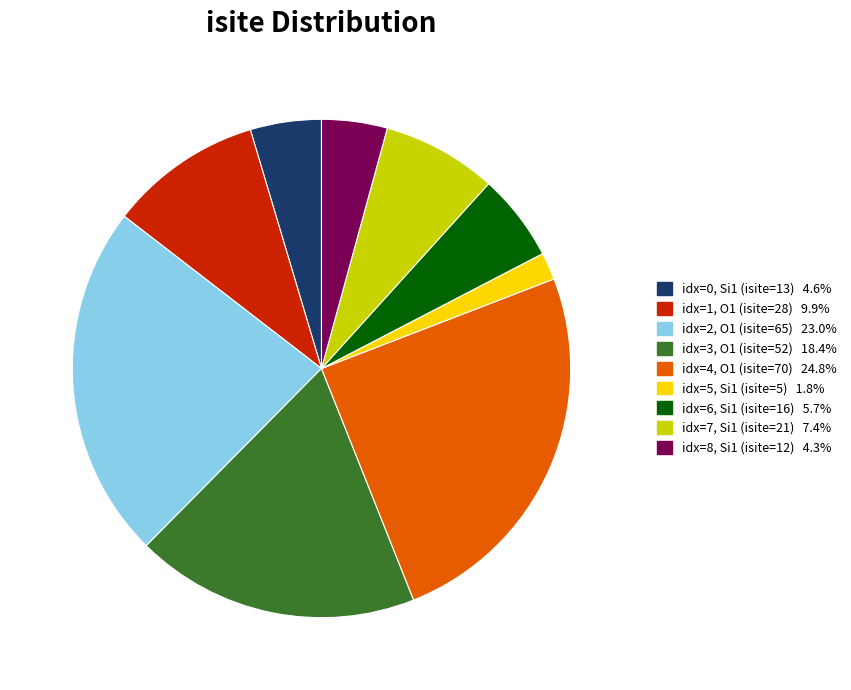

Is there a majority slice in this chart?

No